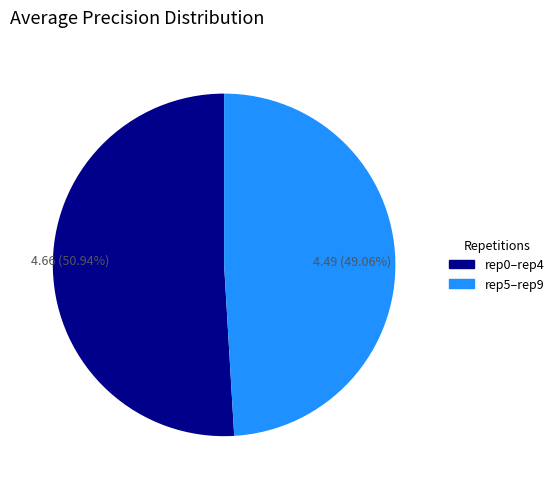

Does any single category account for the majority?

Yes